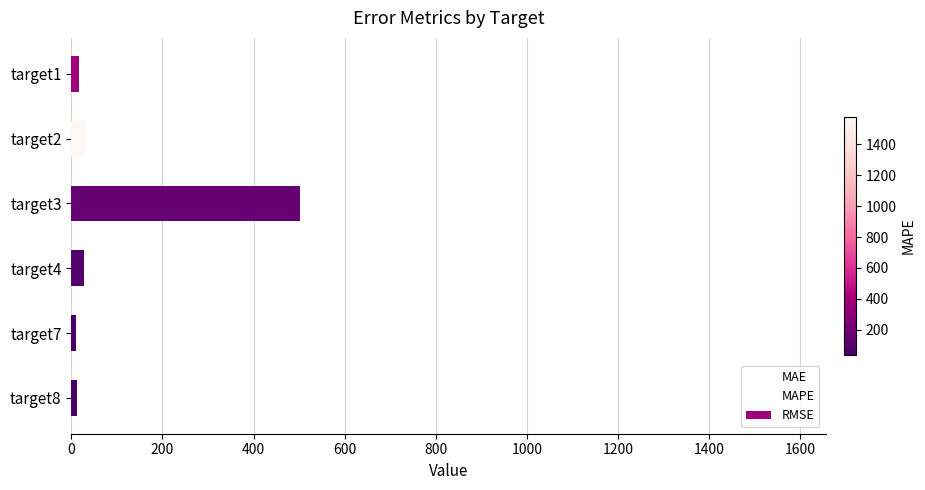

Which series contains the highest Y value?

RMSE